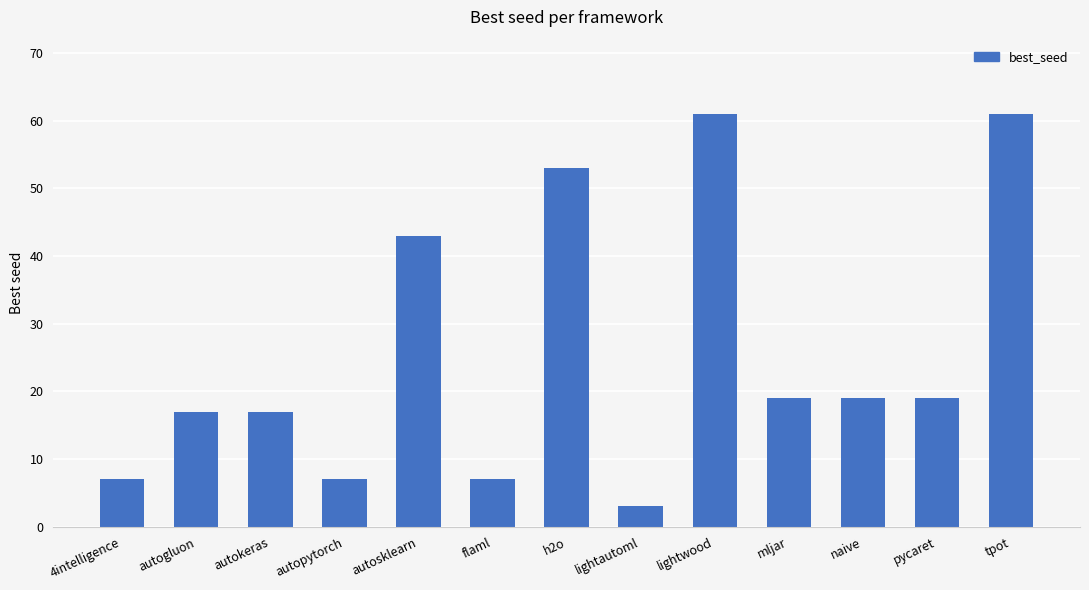

What is the sum of all values?

333